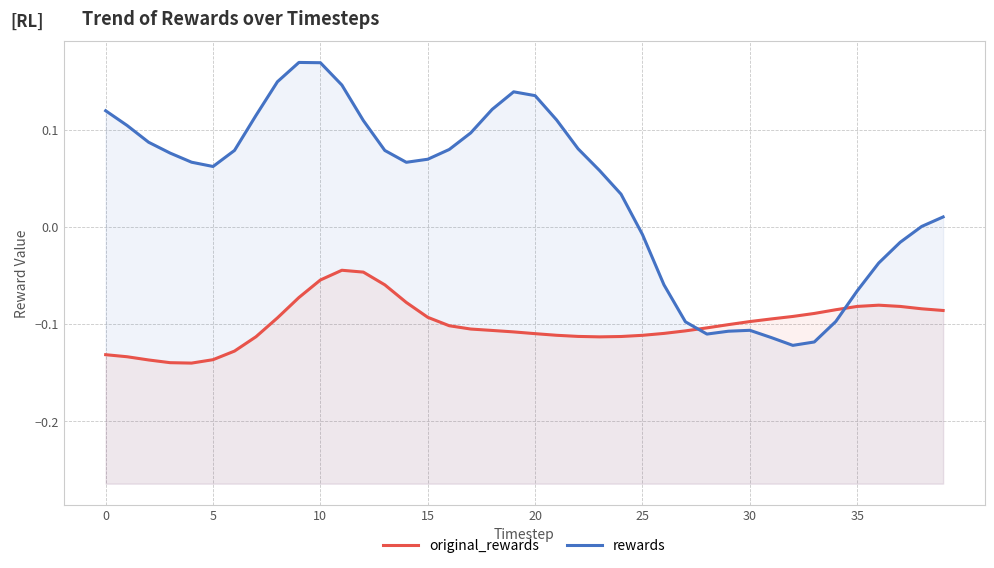

What are all the series names shown in the legend?

original_rewards, rewards